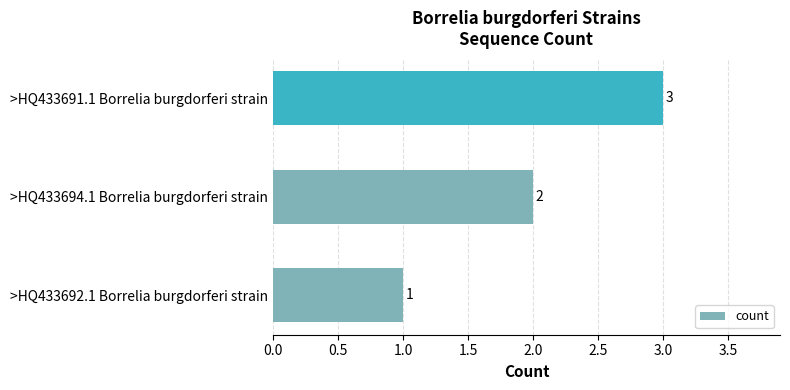

What is the maximum value shown in the chart?

3